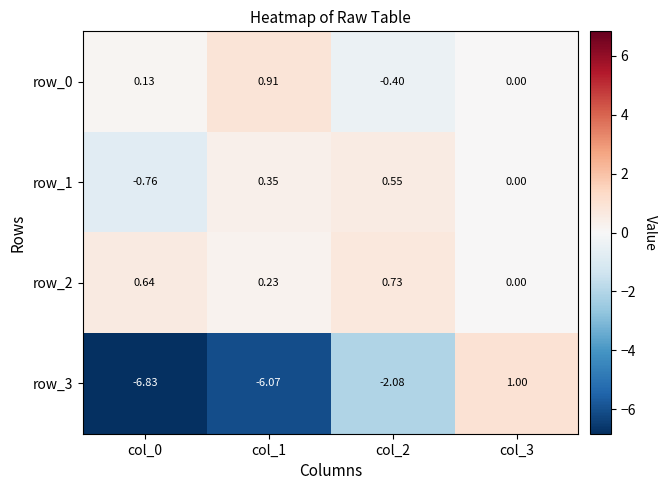

At which label is row_3 closest to -2?

col_2